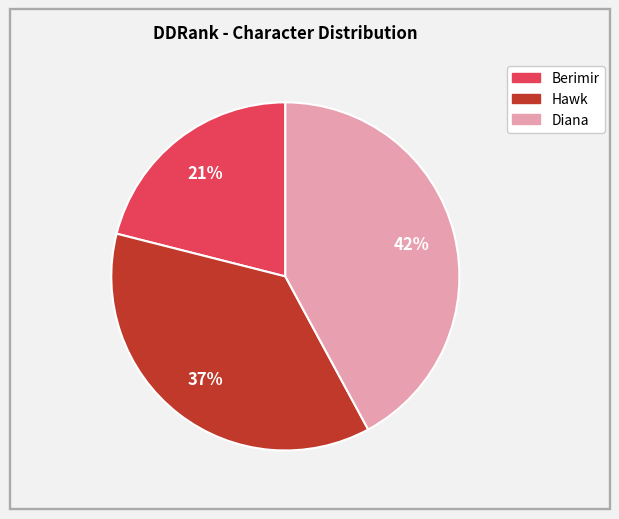

Is it true that Diana is 31% of the pie?

False